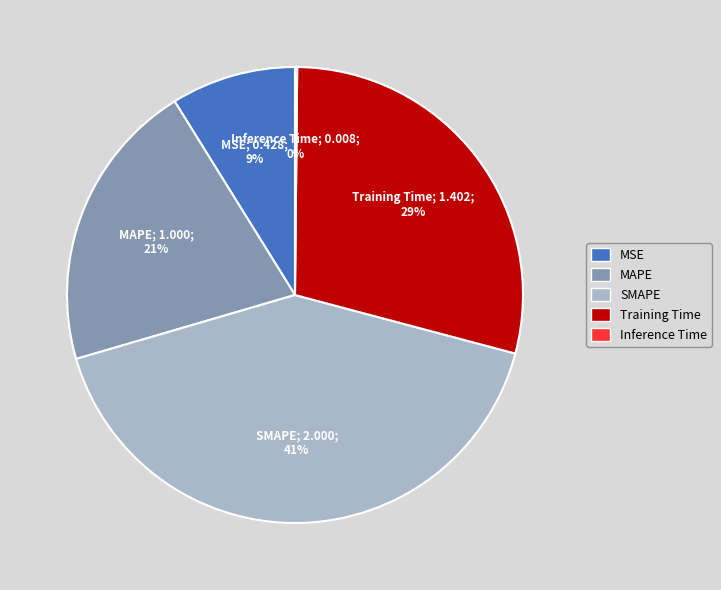

To the nearest percent, what percentage of the pie is SMAPE?

41%